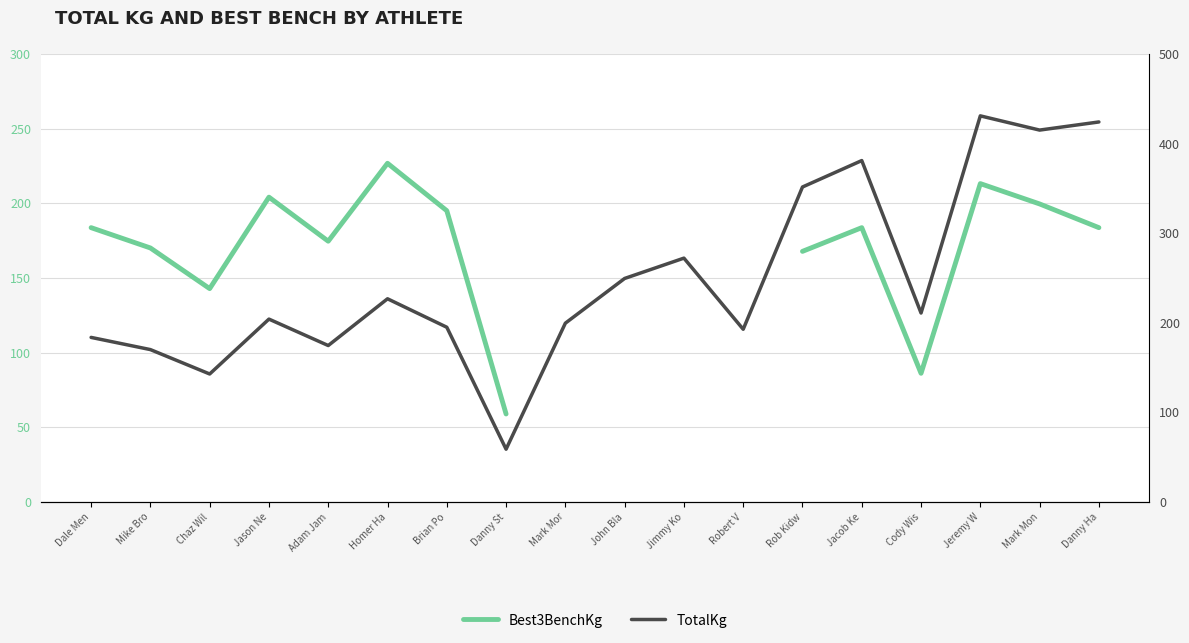

Between Jason Ne and Adam Jam, which series saw the biggest shift?

Best3BenchKg